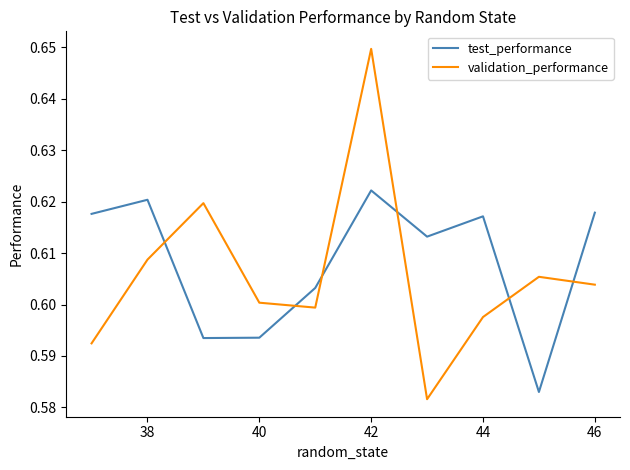

True or false: test_performance and validation_performance intersect in this chart.

True